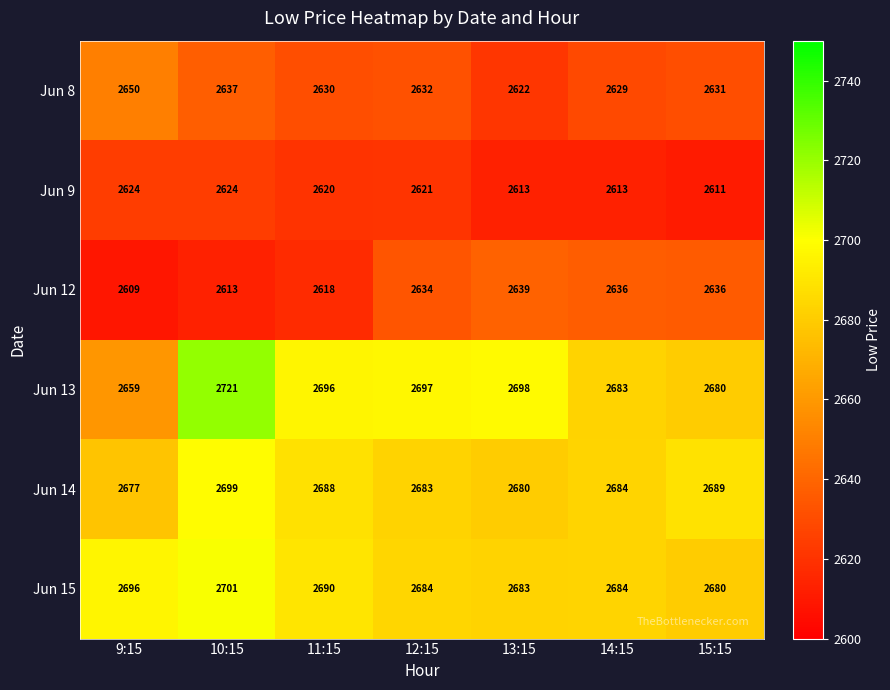

What is the difference between the Jun 14 values at 10:15 and 14:15?

15